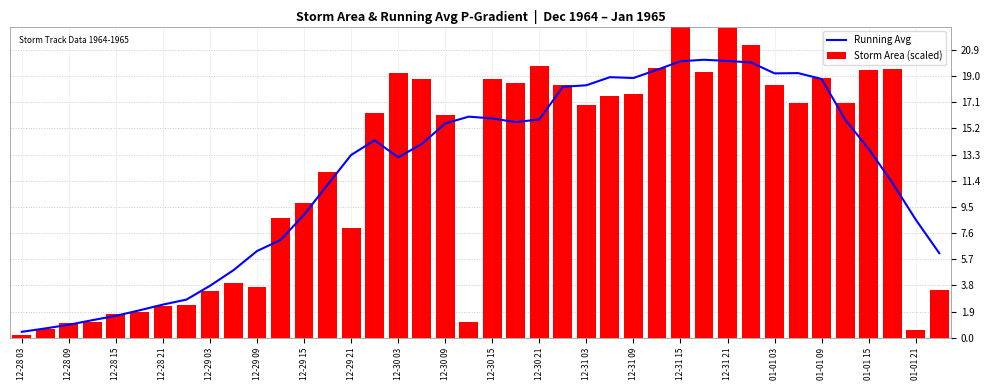

What is the average value of the Running Avg series?

11.9